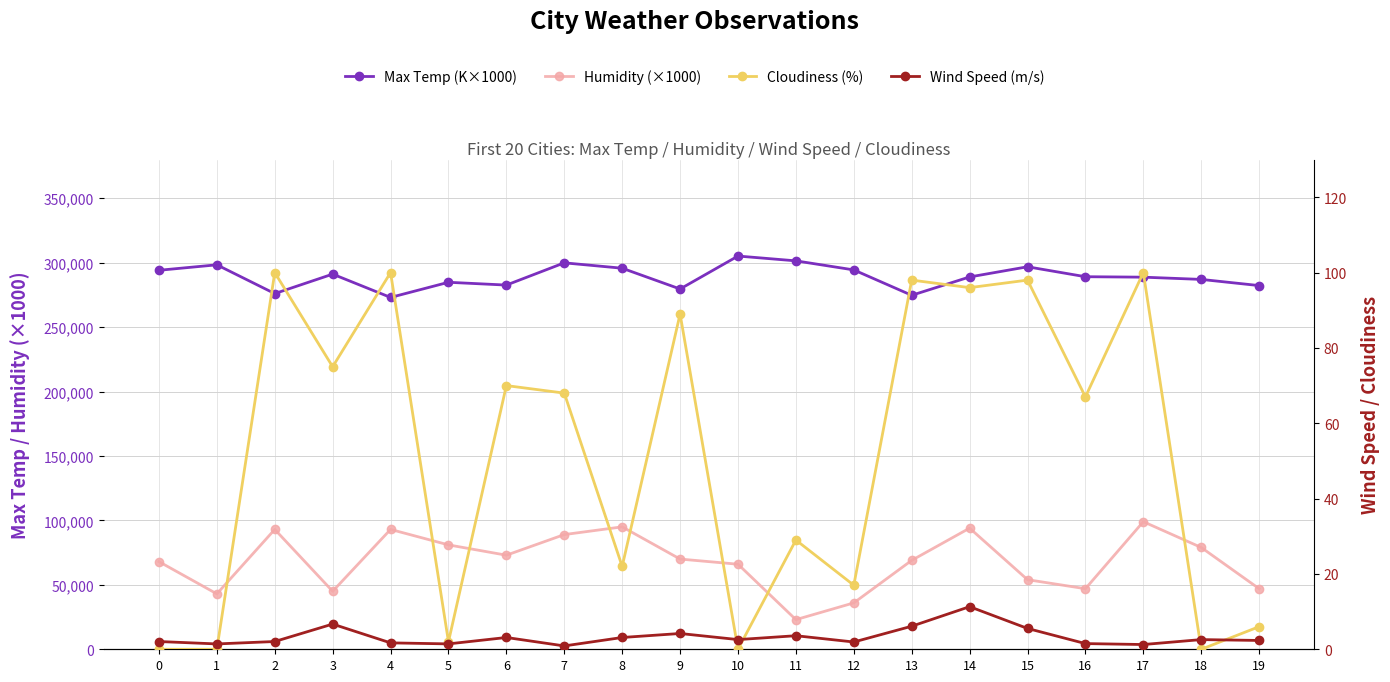

List the series in order of their peak value, lowest first.

Wind Speed (m/s), Cloudiness (%), Humidity (×1000), Max Temp (K×1000)